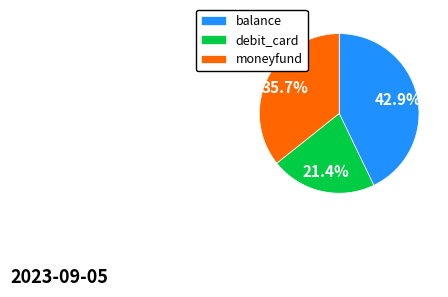

Does debit_card account for over 50% of the chart?

No